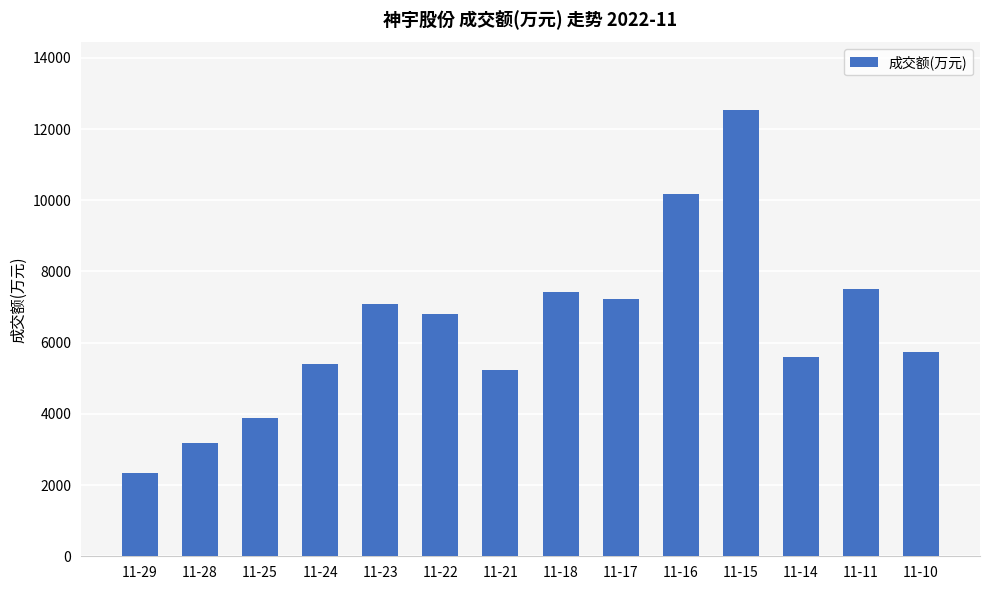

Reading left to right, what are all the values shown in this chart?

2350	3170	3883	5401	7084	6810	5243	7435	7219	10164	12550	5610	7501	5739